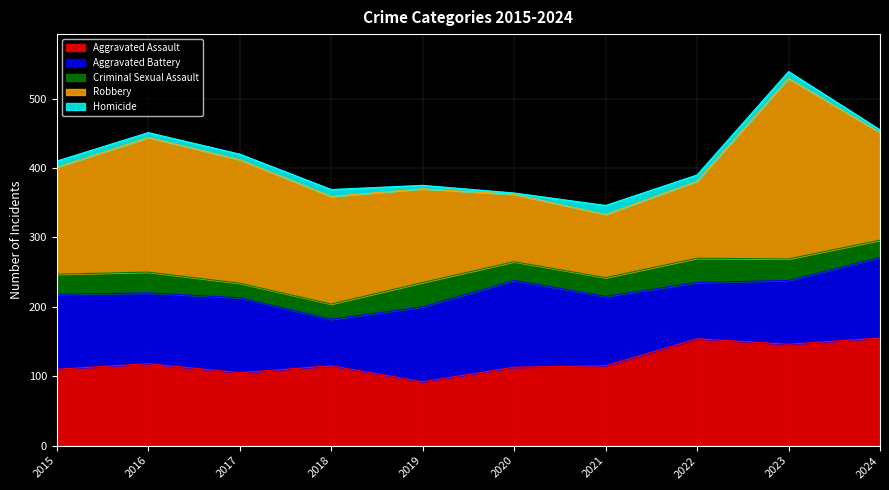

What is the highest value of the Robbery series?

260